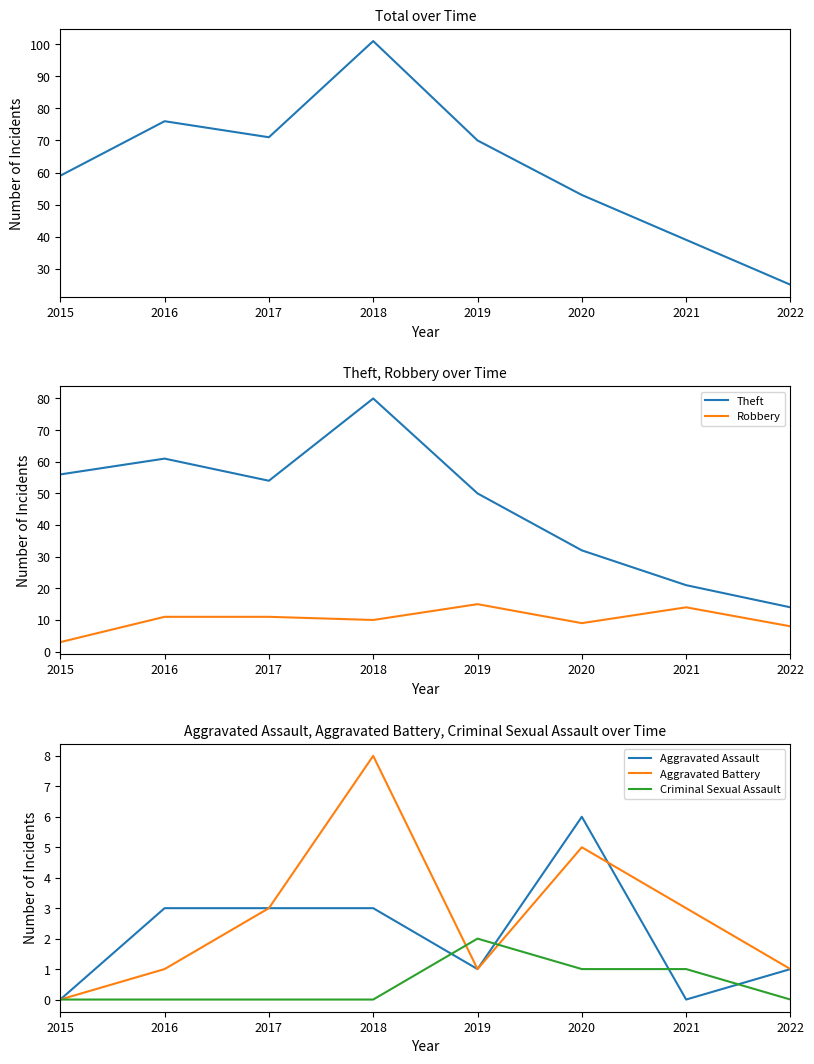

At which category is the sum across all series the highest?

2018